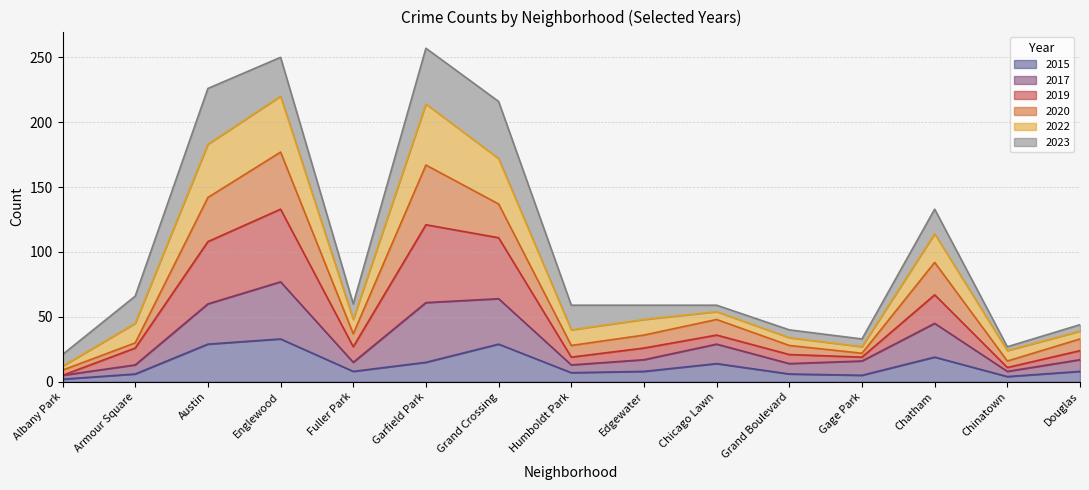

Which label corresponds to the largest value in the chart?

Garfield Park